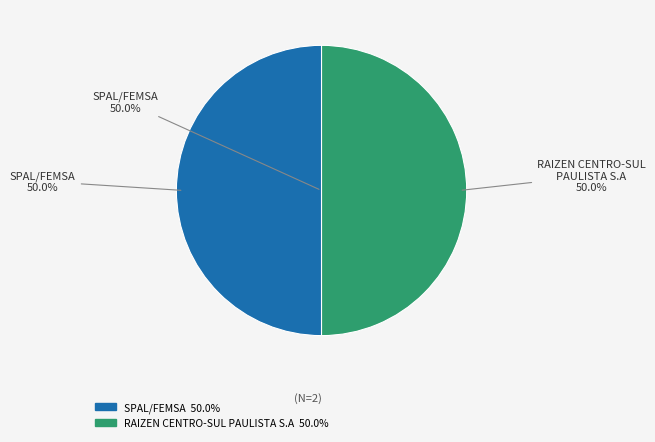

What is the largest slice in the pie chart?

RAIZEN CENTRO-SUL PAULISTA S.A